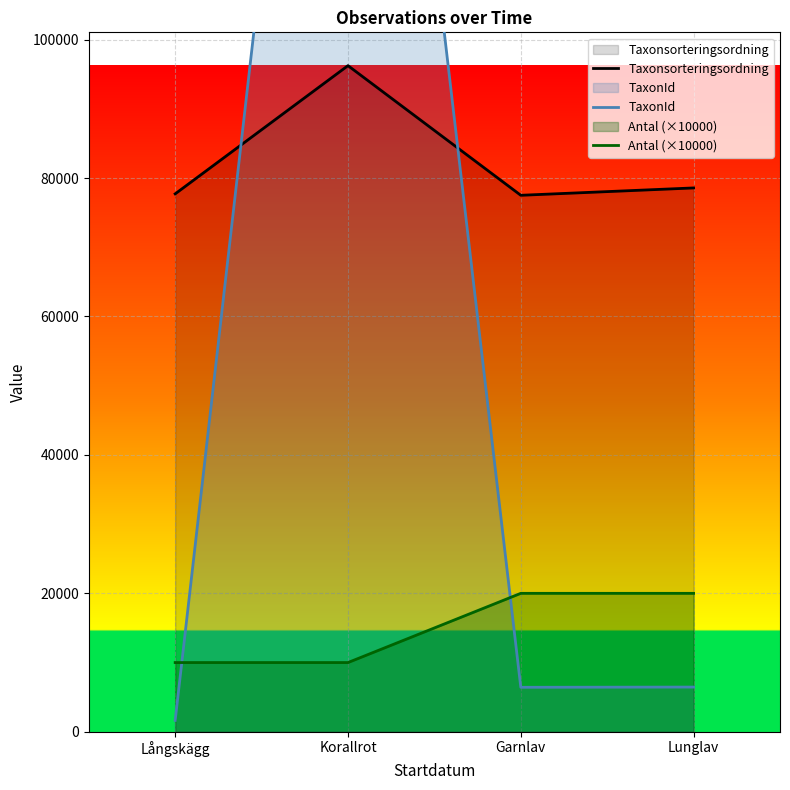

What is the minimum value for Taxonsorteringsordning?

77506